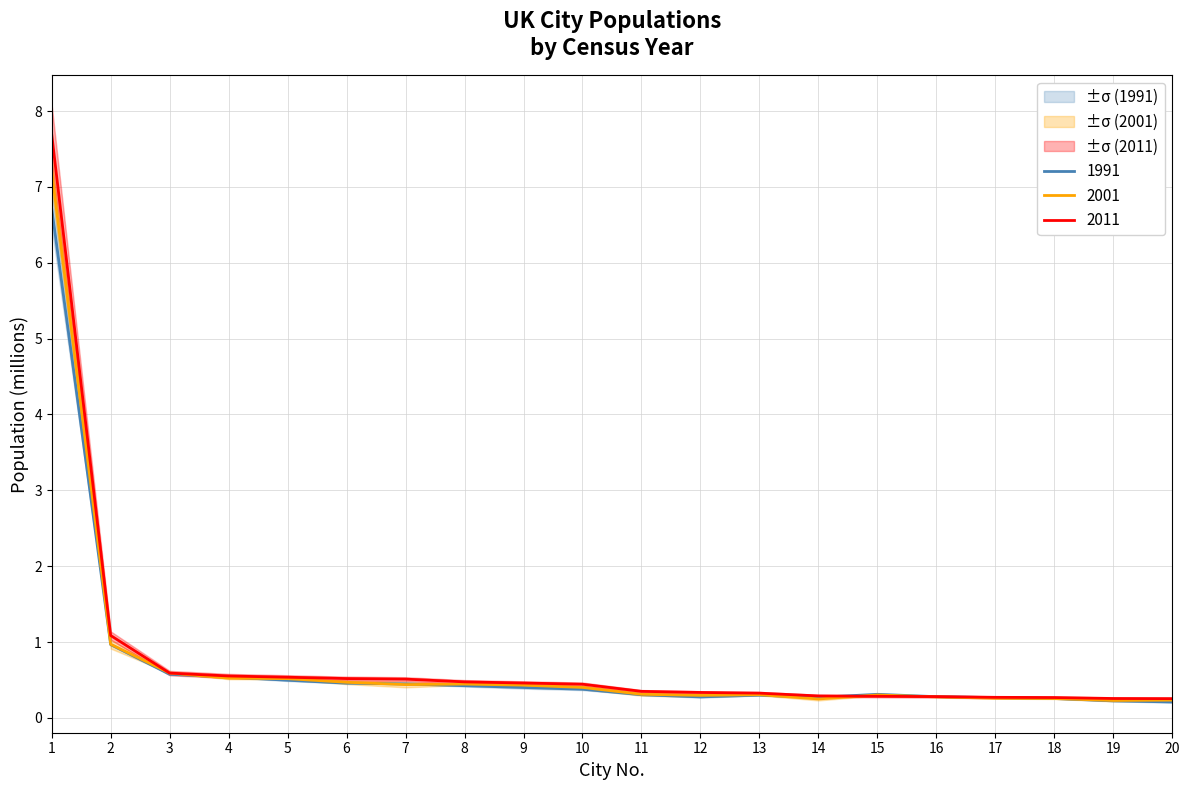

Which has a higher value, 5 or 14?

5